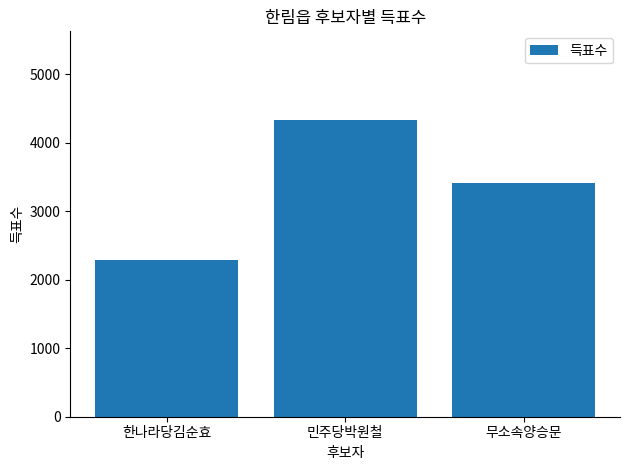

How many values are between 2283 and 4325?

3